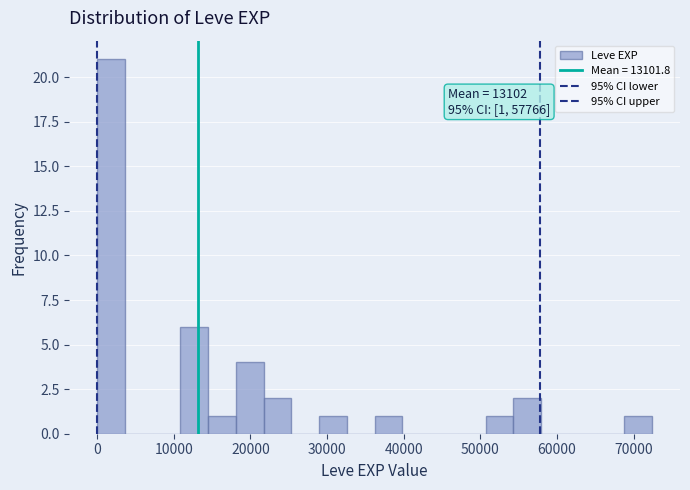

Around what value on the x-axis is the tallest bar? Give the approximate position of its centre, as read against the axis.

2000